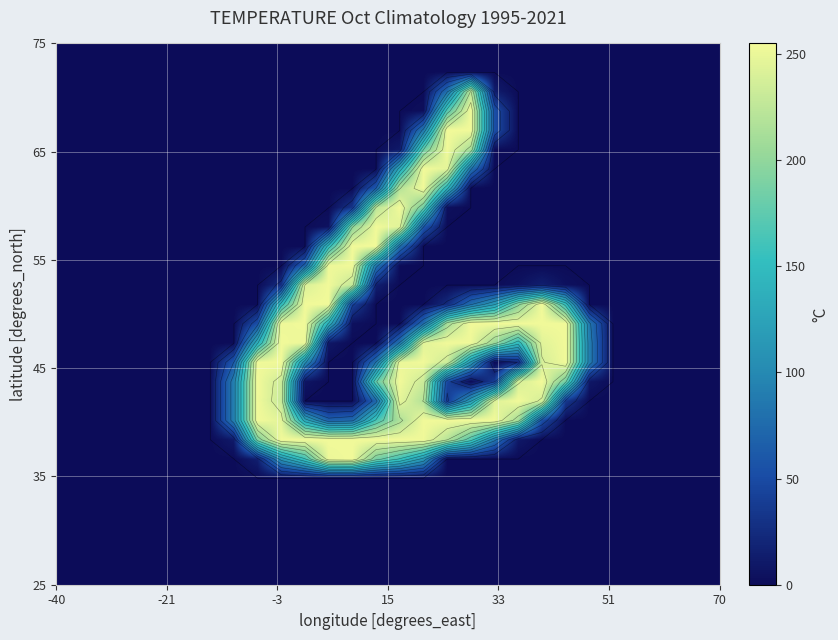

Count the number of categories in the chart.

28